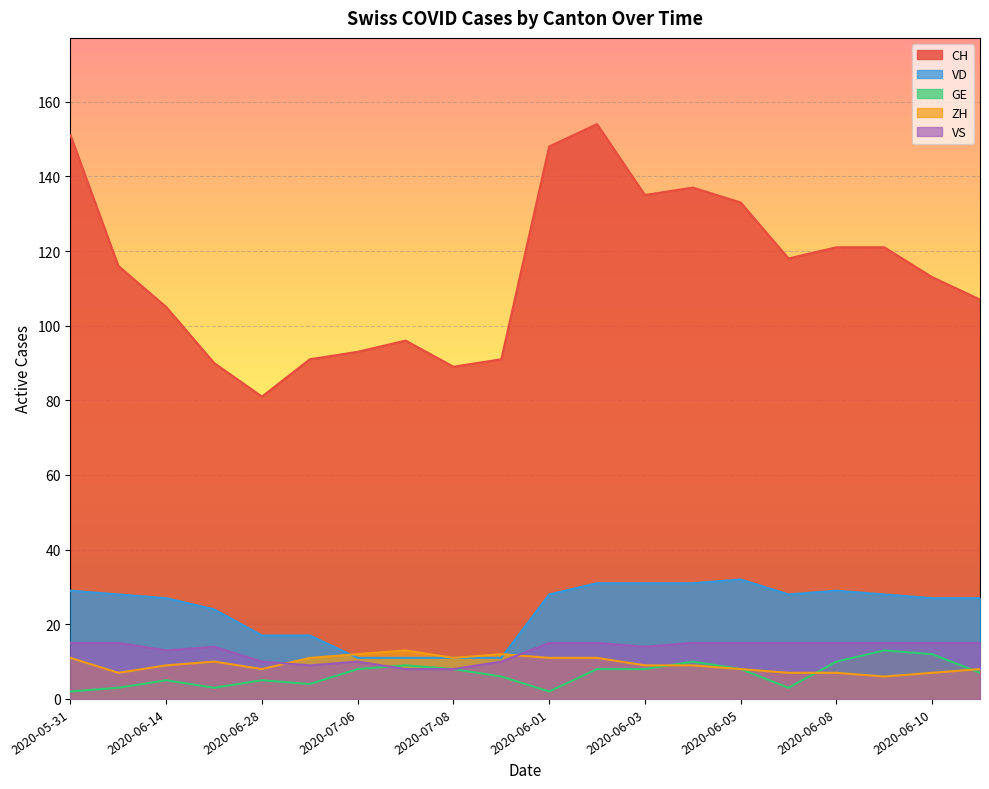

What is the smallest value displayed?

2